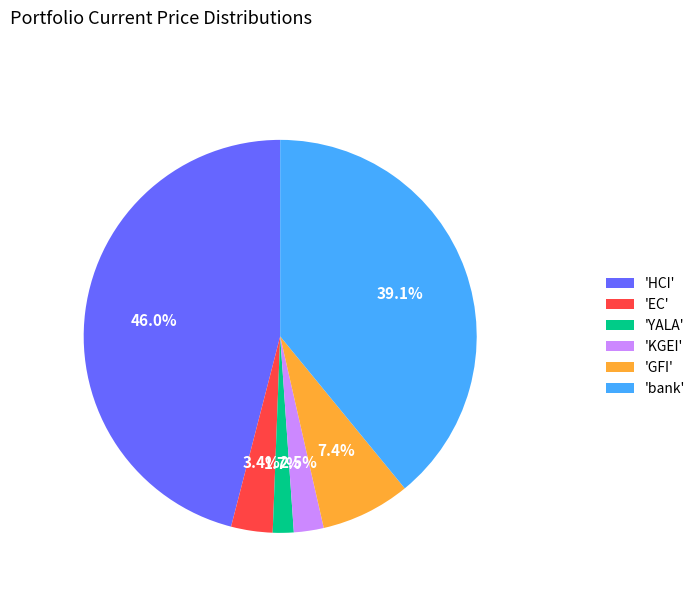

To the nearest percent, what is the difference between the largest and smallest slice percentages?

44%